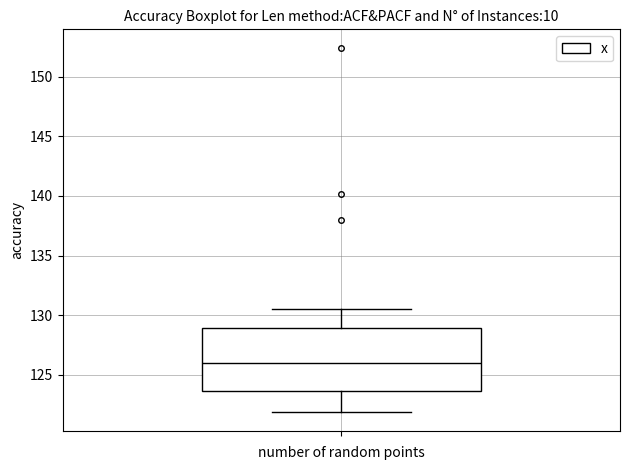

Where does the lower whisker of the box end on the y-axis? The values are not printed on the chart, so give them approximately, as read against the axis.

122.0